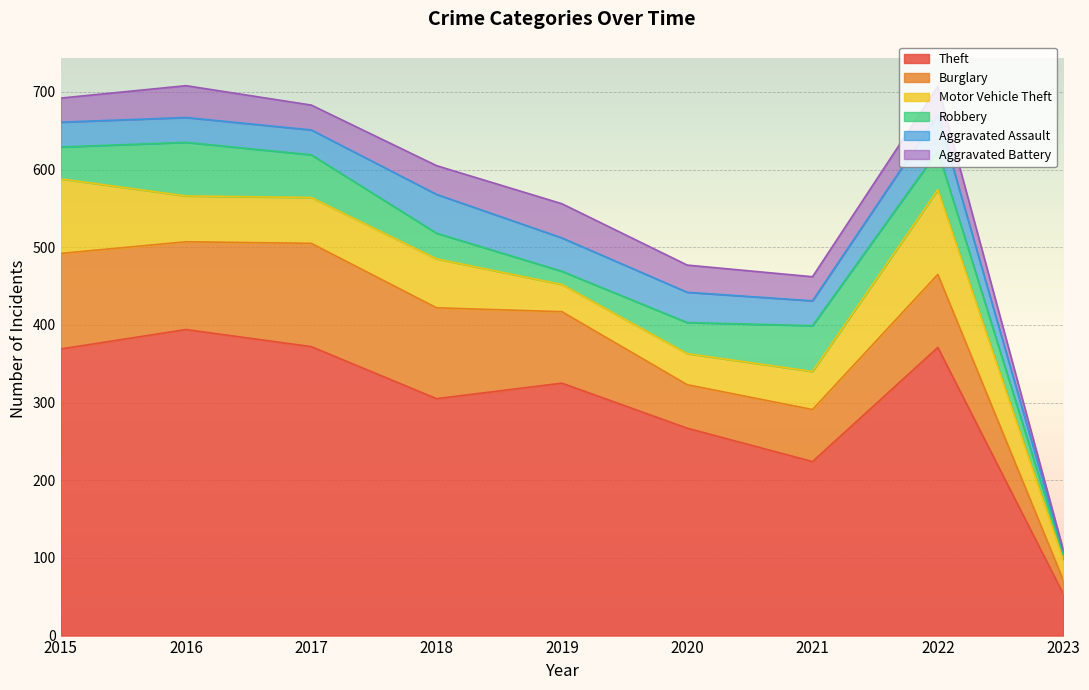

Which category has the lowest value in the Burglary series?

2023